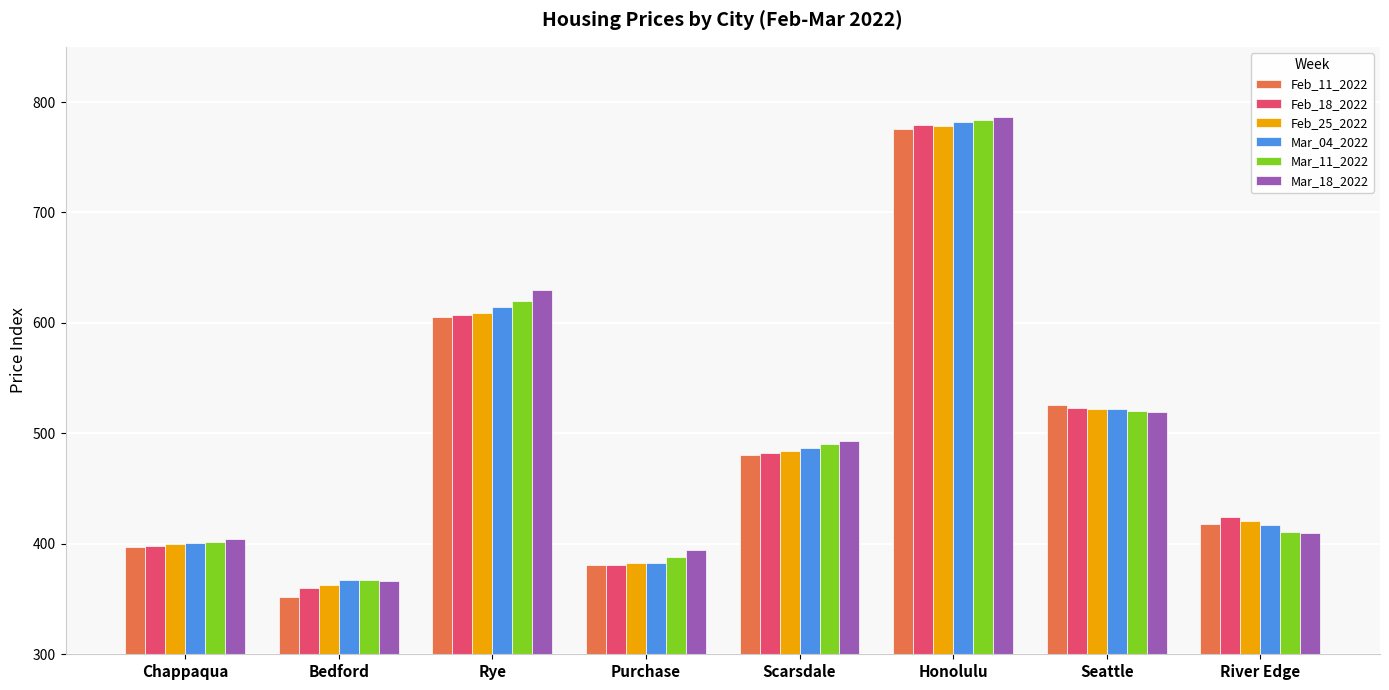

What is the label of the 1st bar from the left?

Chappaqua